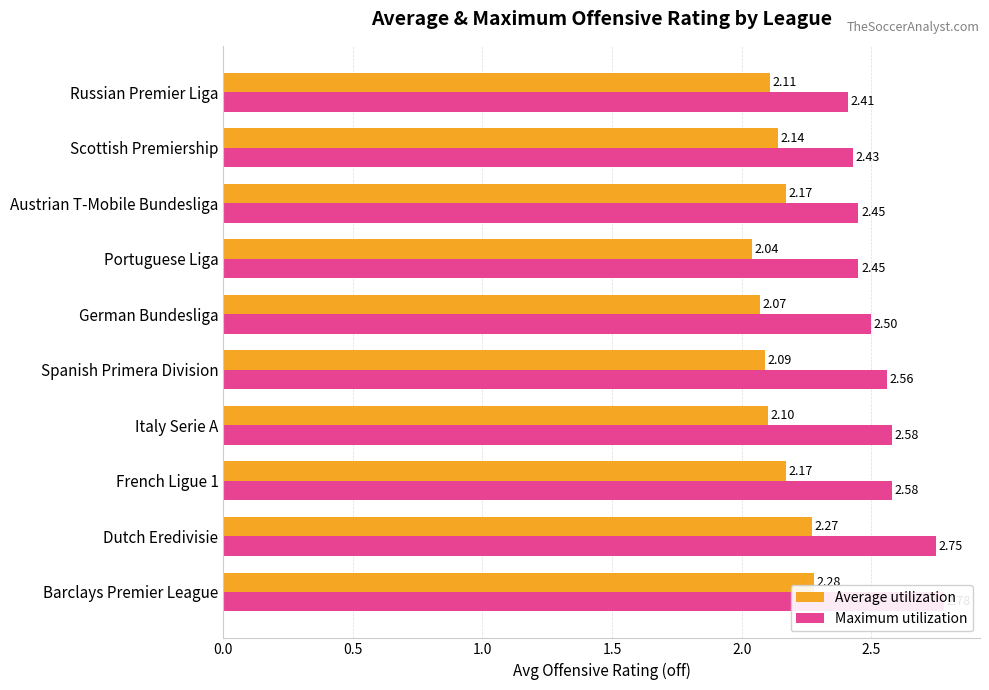

How many bars are there in total?

20